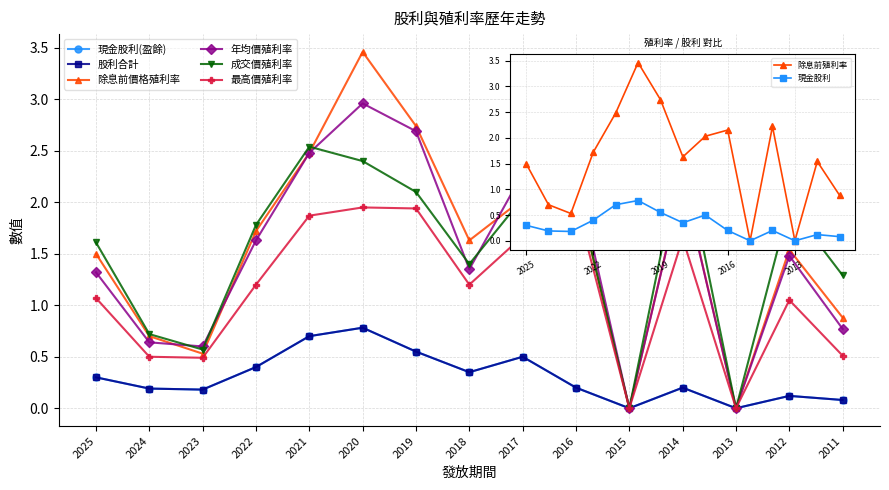

The 股利合計 series shows 0.1 at 2023. True or false?

False